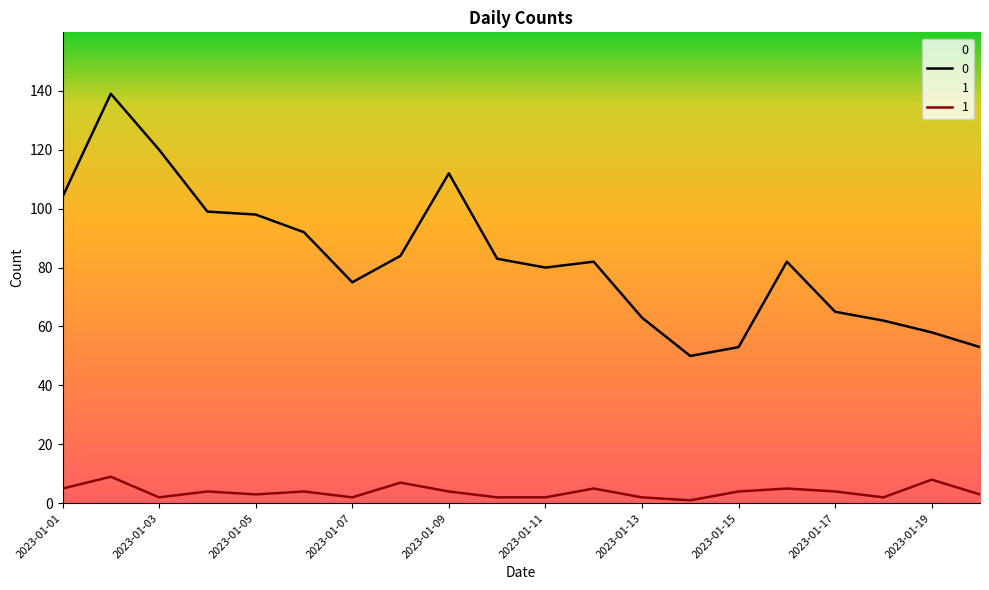

What is the difference between the maximum and minimum values in the 0 series?

89